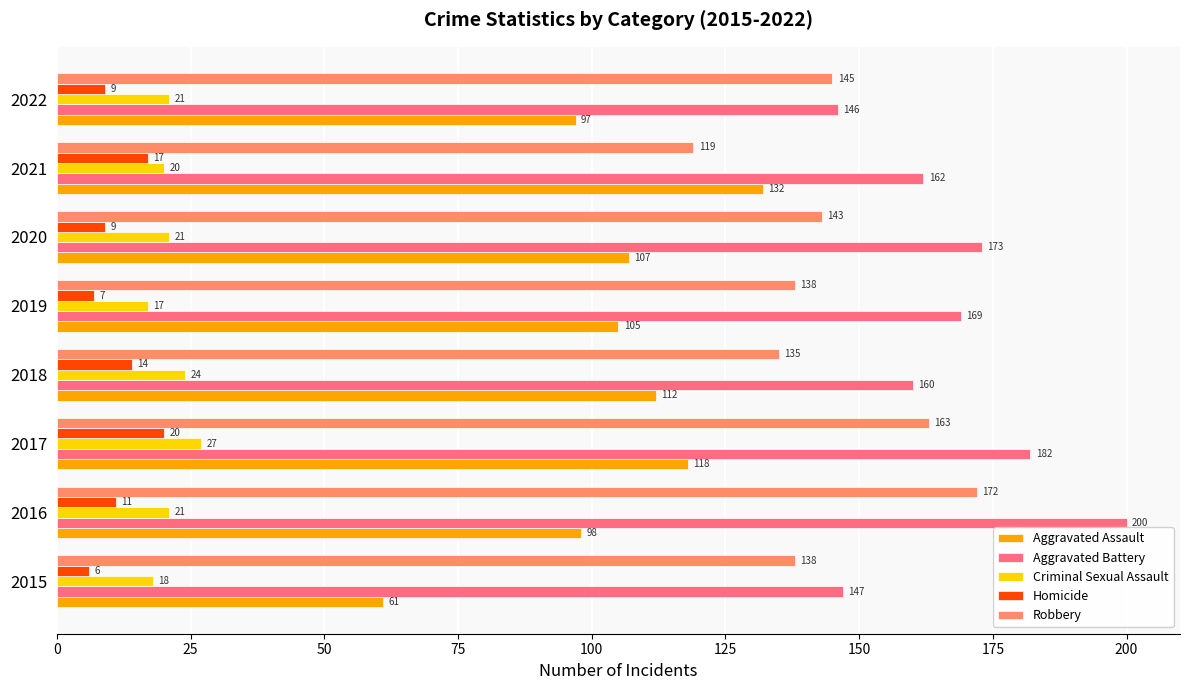

Where is Aggravated Assault nearest to the value 96?

2022